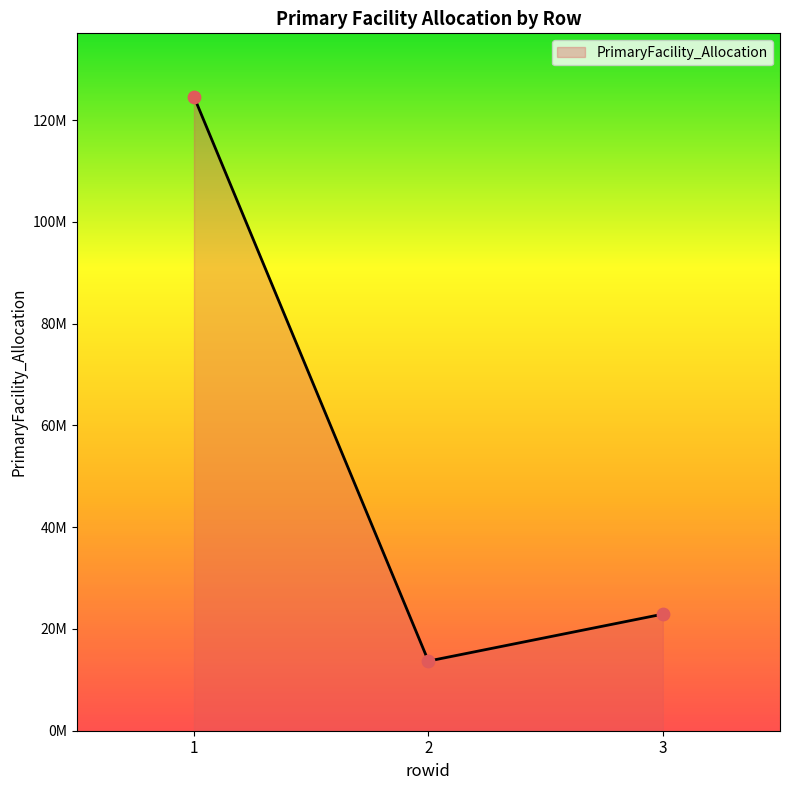

Approximately how many times larger is the value at 3 compared to 1?

0.2